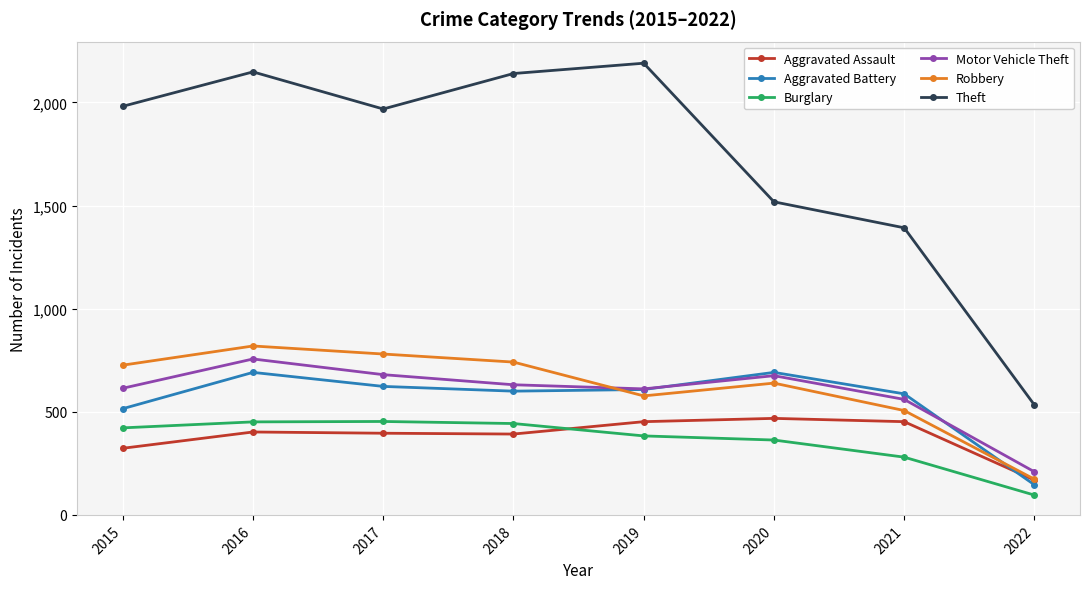

What is the average value of the Theft series?

1734